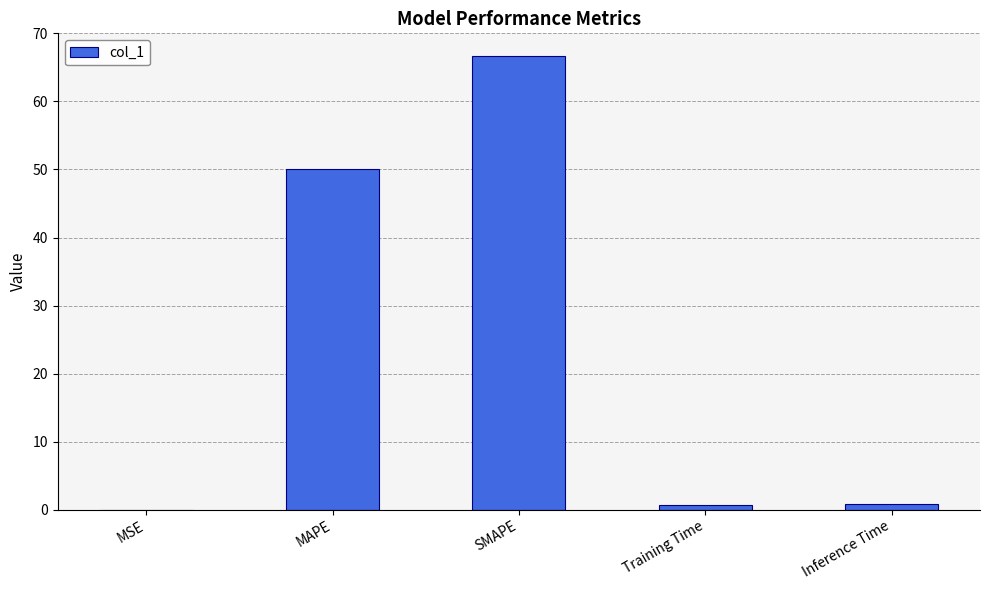

At which label is the value closest to 33?

MAPE